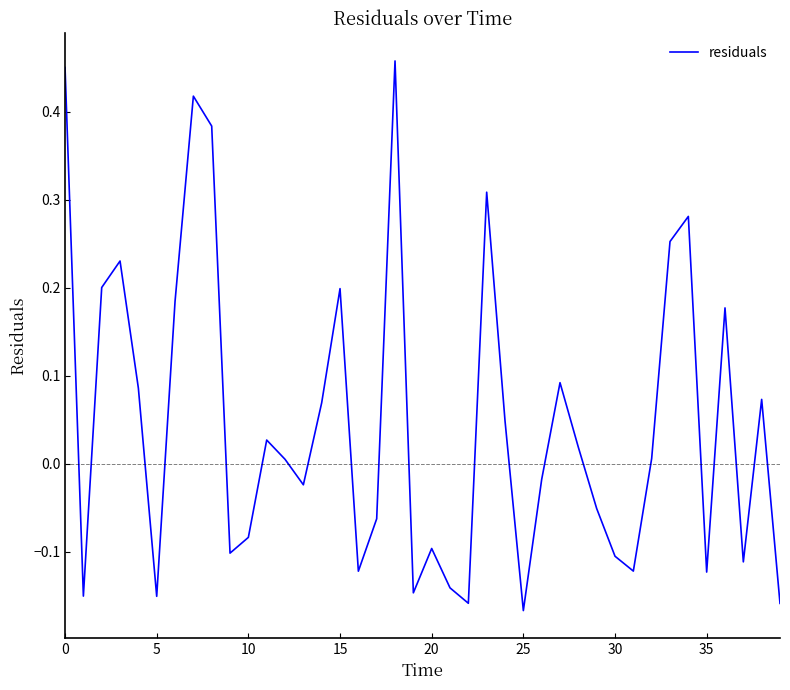

Is this an area chart (filled region under the line)?

No